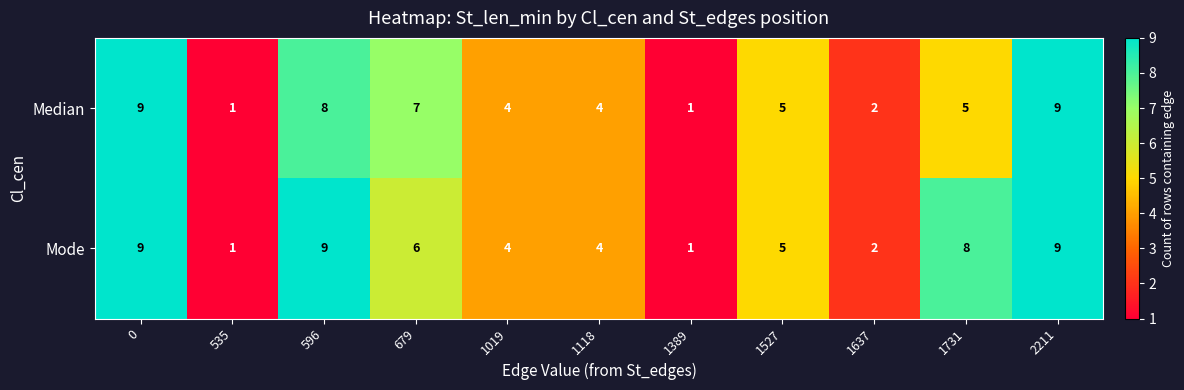

Rank the series at 596 from lowest to highest value.

Median, Mode